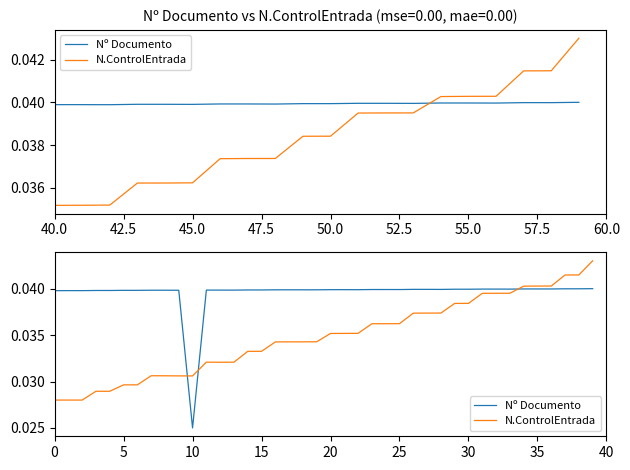

What are all the series names shown in the legend?

Nº Documento, N.ControlEntrada